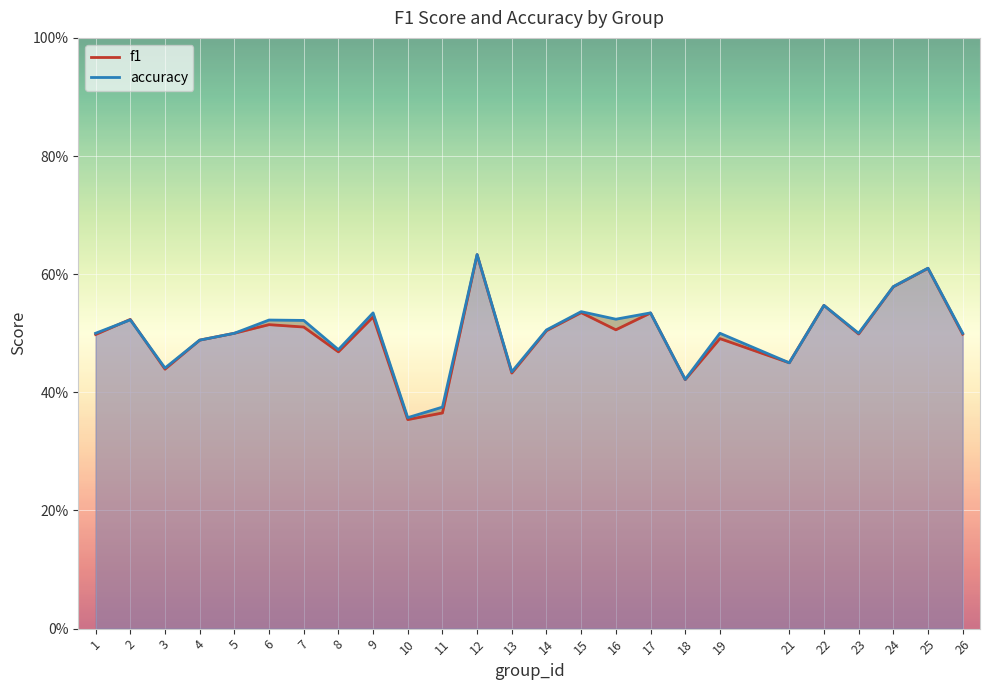

Which series has the largest total across all categories?

accuracy